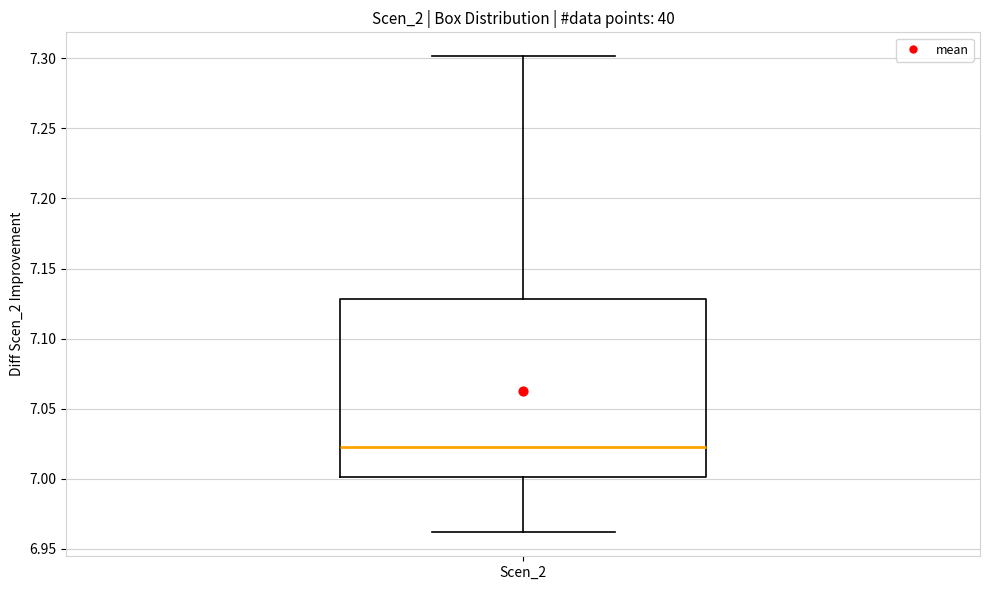

Where is the lower edge of the box for Scen_2 on the y-axis? The values are not printed on the chart, so give them approximately, as read against the axis.

7.000